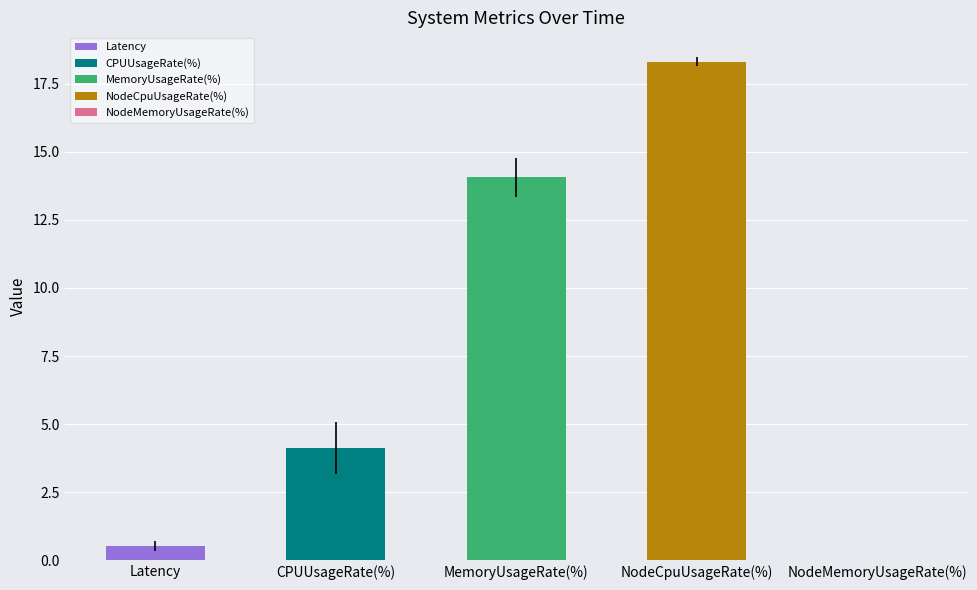

True or false: MemoryUsageRate(%) has a value of 19.4 at 12:03.

False